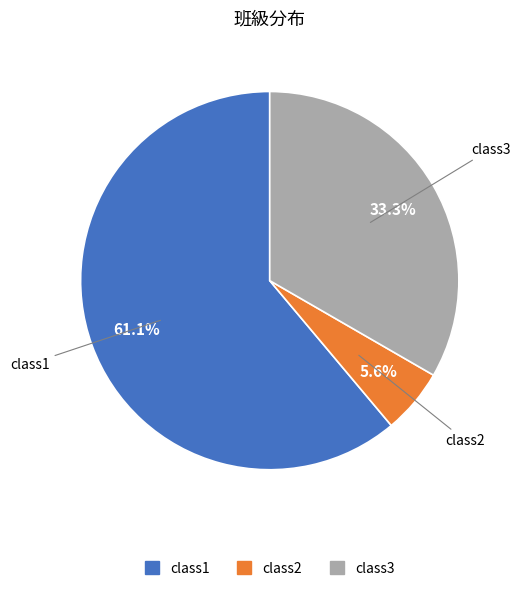

To the nearest percent, what percentage of the pie is class2?

6%